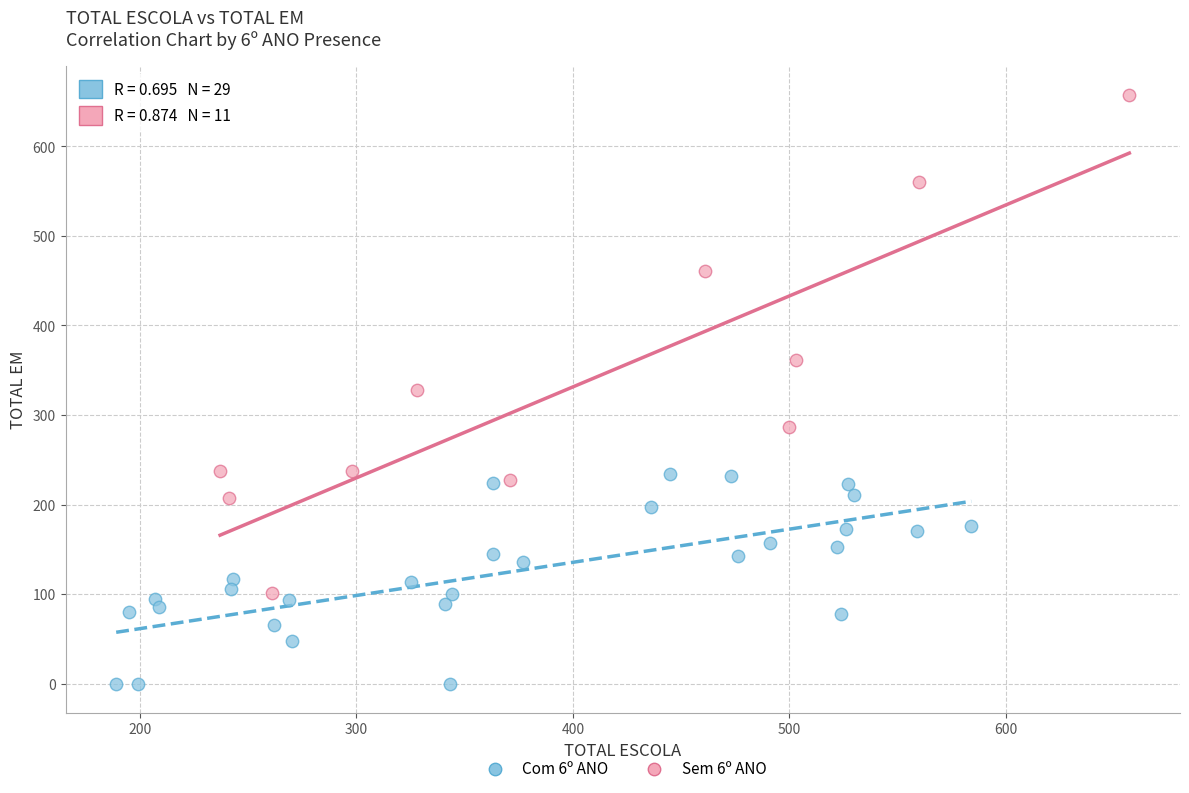

Which series has the largest Y range (max minus min)?

Sem 6º ANO